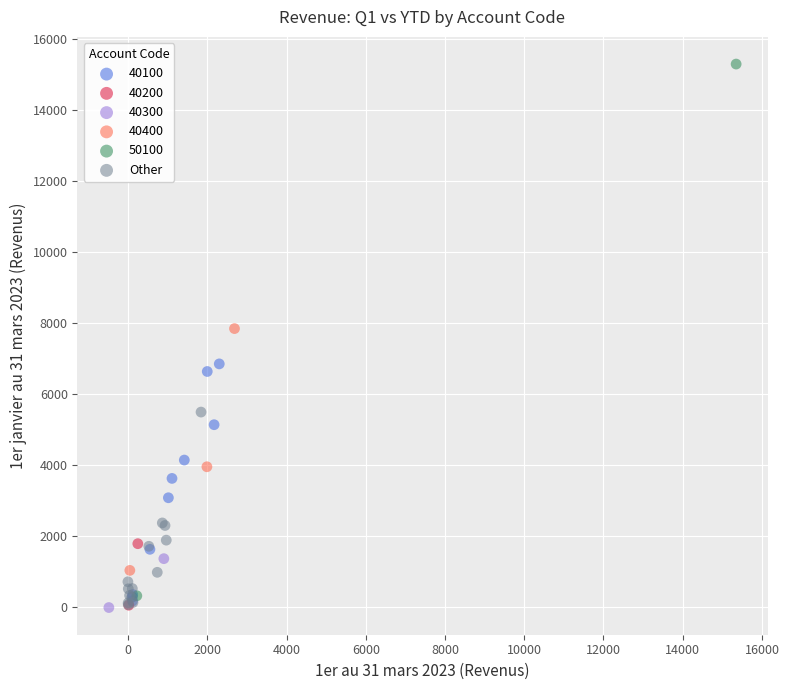

What are all the series names shown in the legend?

40100, 40200, 40300, 40400, 50100, Other